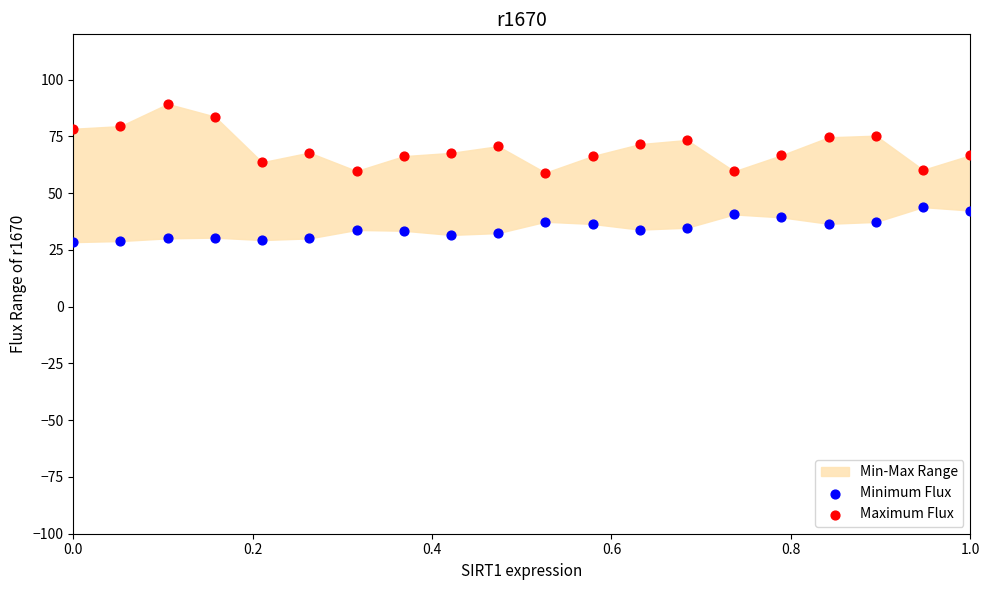

Which series has the largest Y range (max minus min)?

Maximum Flux